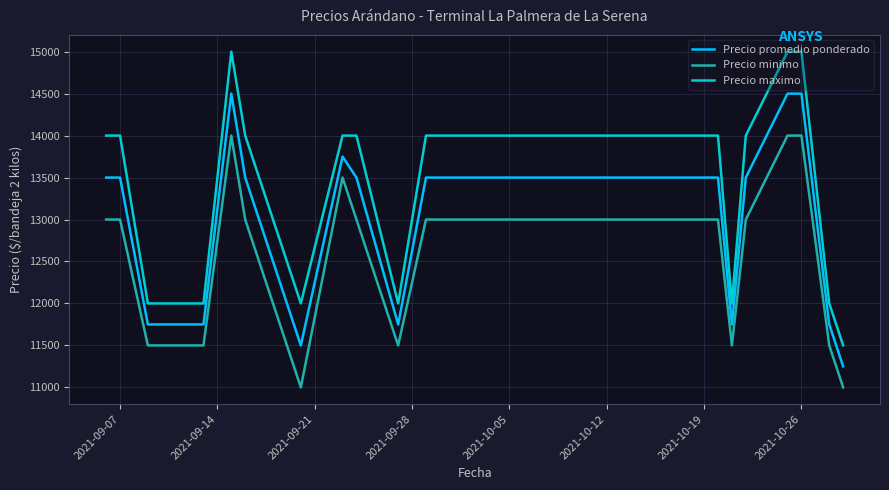

True or false: Precio promedio ponderado and Precio maximo cross at least once.

False